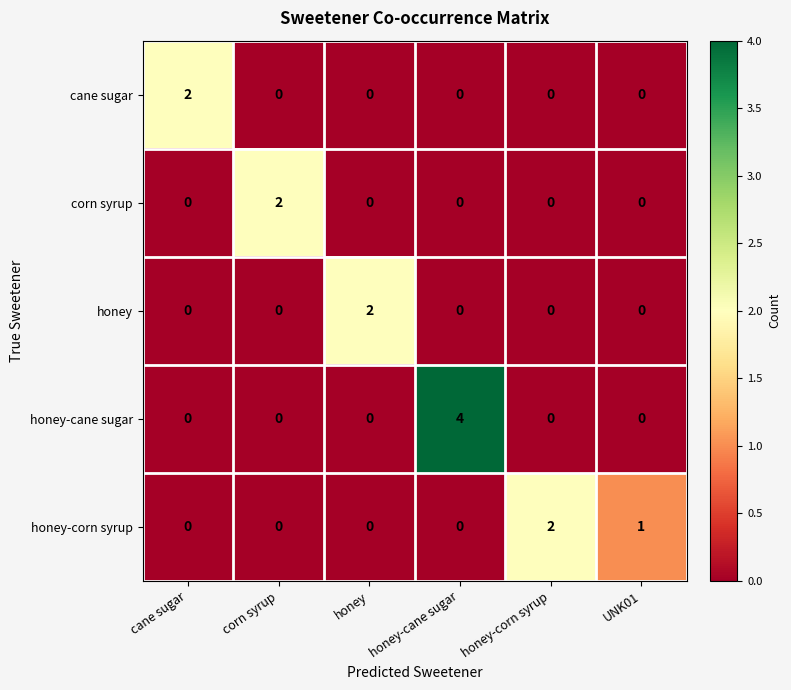

What is the difference between the maximum and minimum values in the honey-cane sugar series?

4